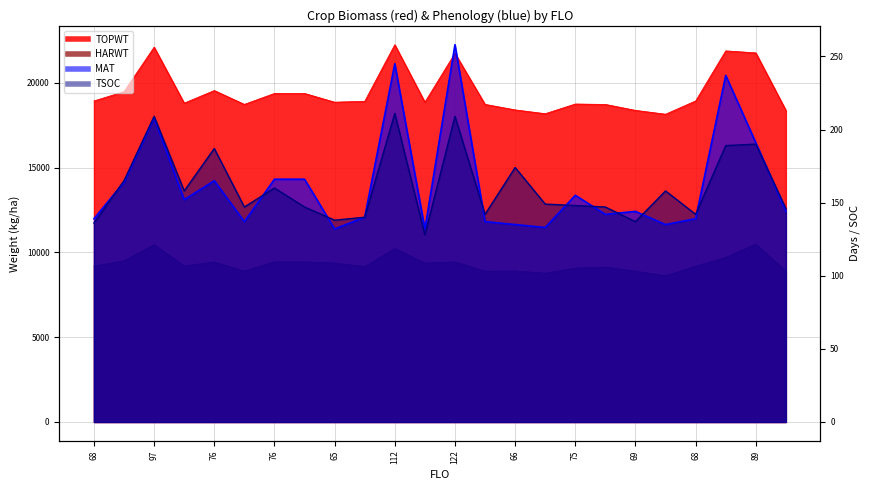

What is the maximum value shown in the chart?

22251